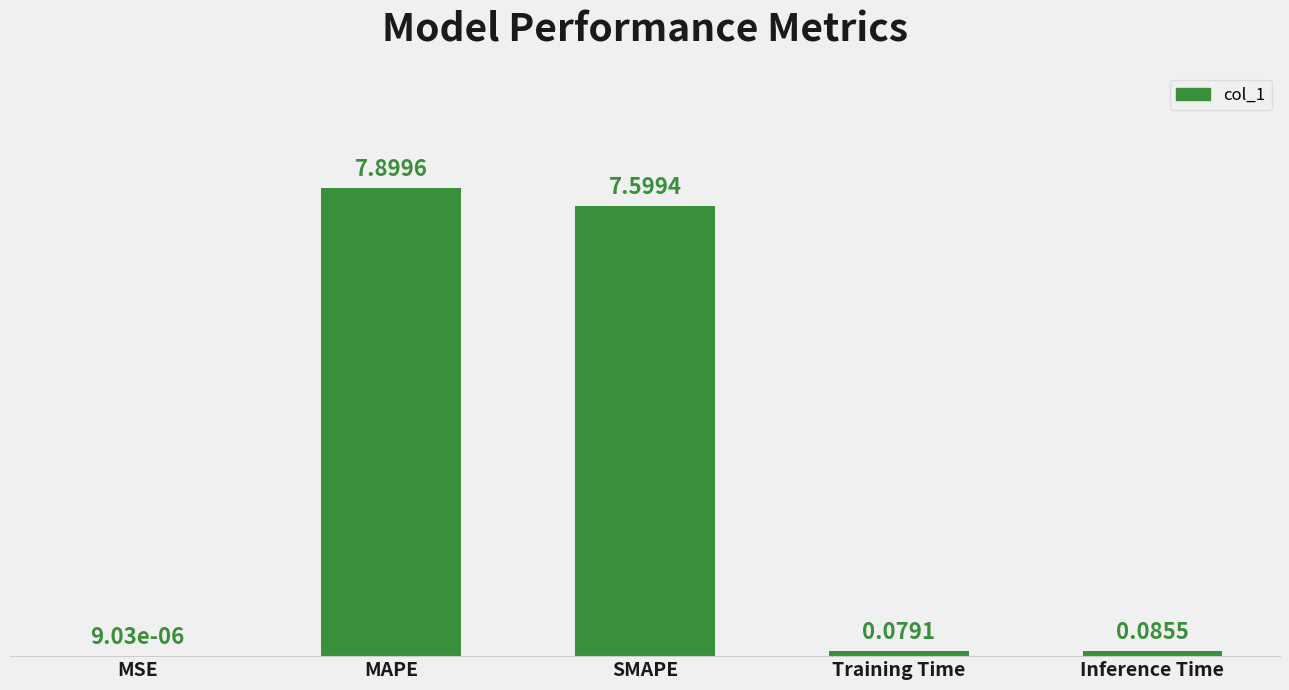

At which label is the value closest to 3?

Inference Time